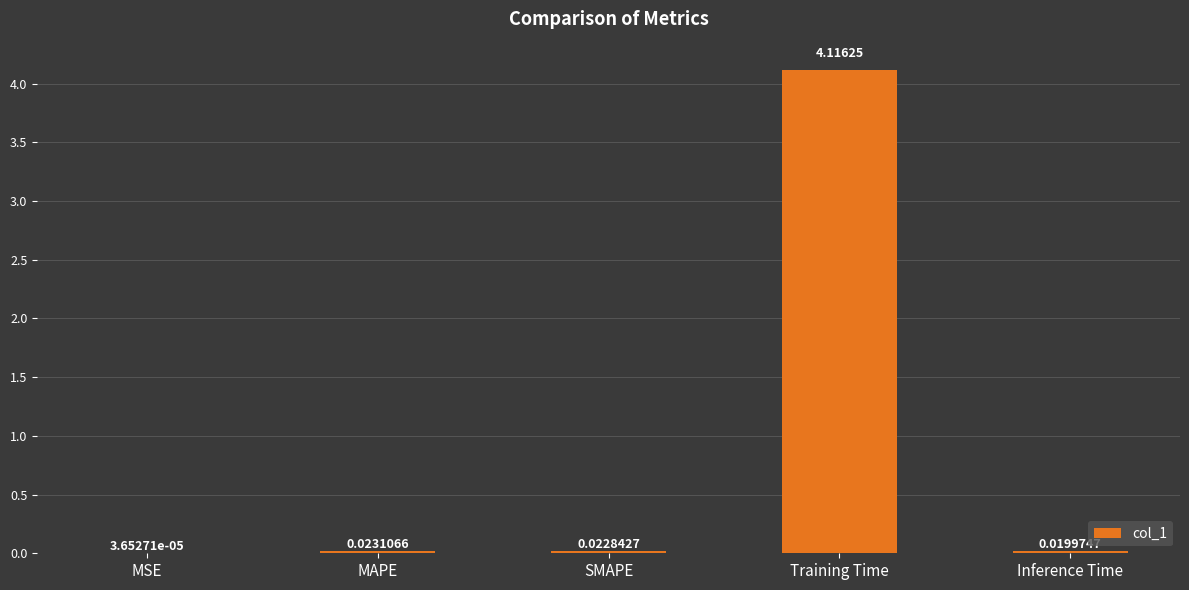

How many categories are shown in the chart?

5